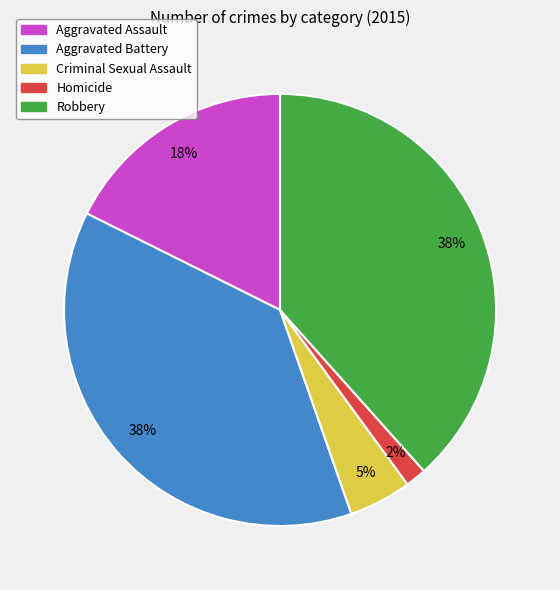

Is the sum of Aggravated Assault and Homicide greater than half?

No